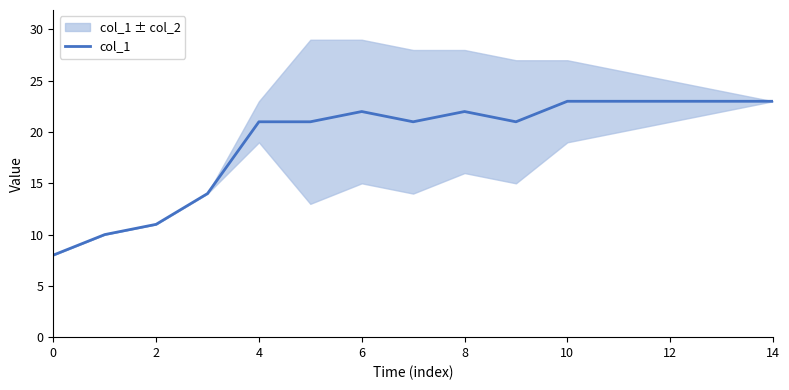

The col_1 series shows 23 at 10. True or false?

True